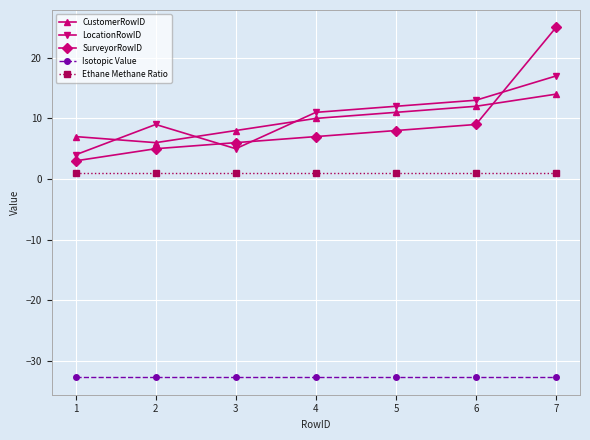

Does the chart have visible grid lines?

Yes